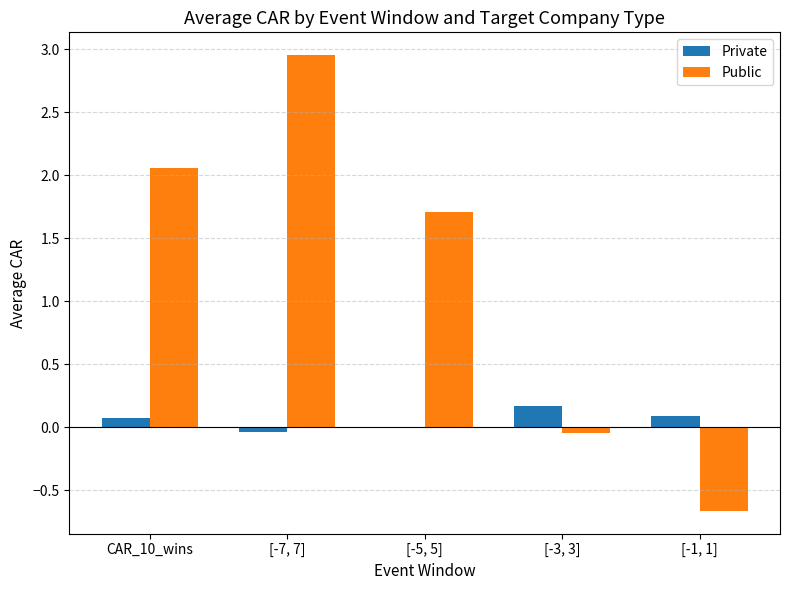

Between CAR_10_wins and [-1, 1], which series saw the biggest shift?

Public